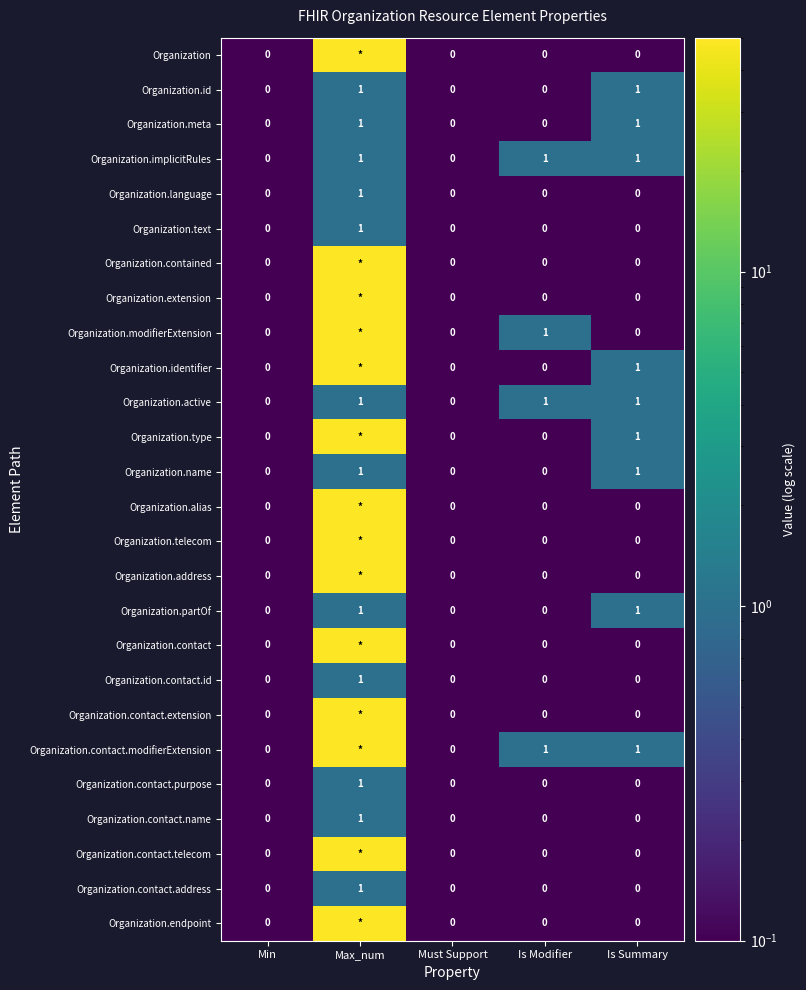

The value of Organization.name at Min is 0. True or false?

True